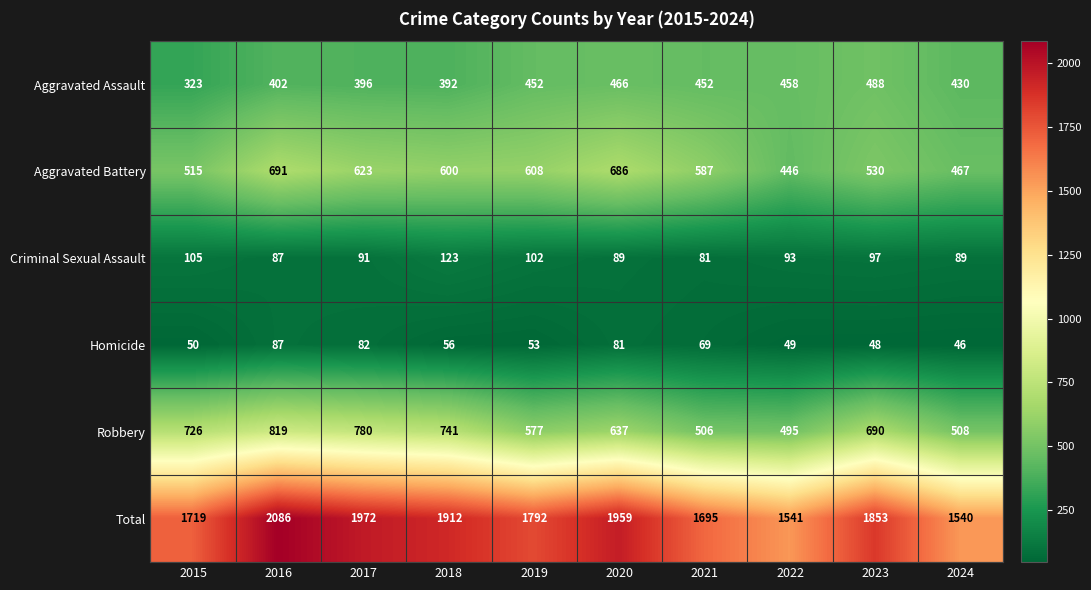

The Robbery series shows 402 at 2020. True or false?

False